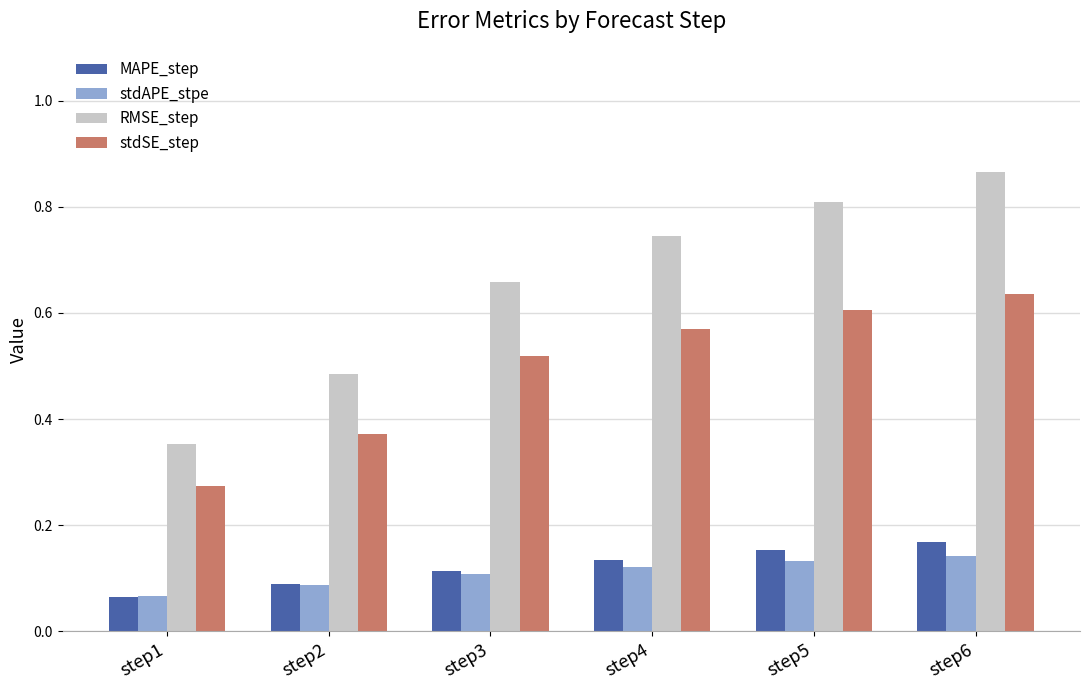

What is the sum of all RMSE_step values?

3.9